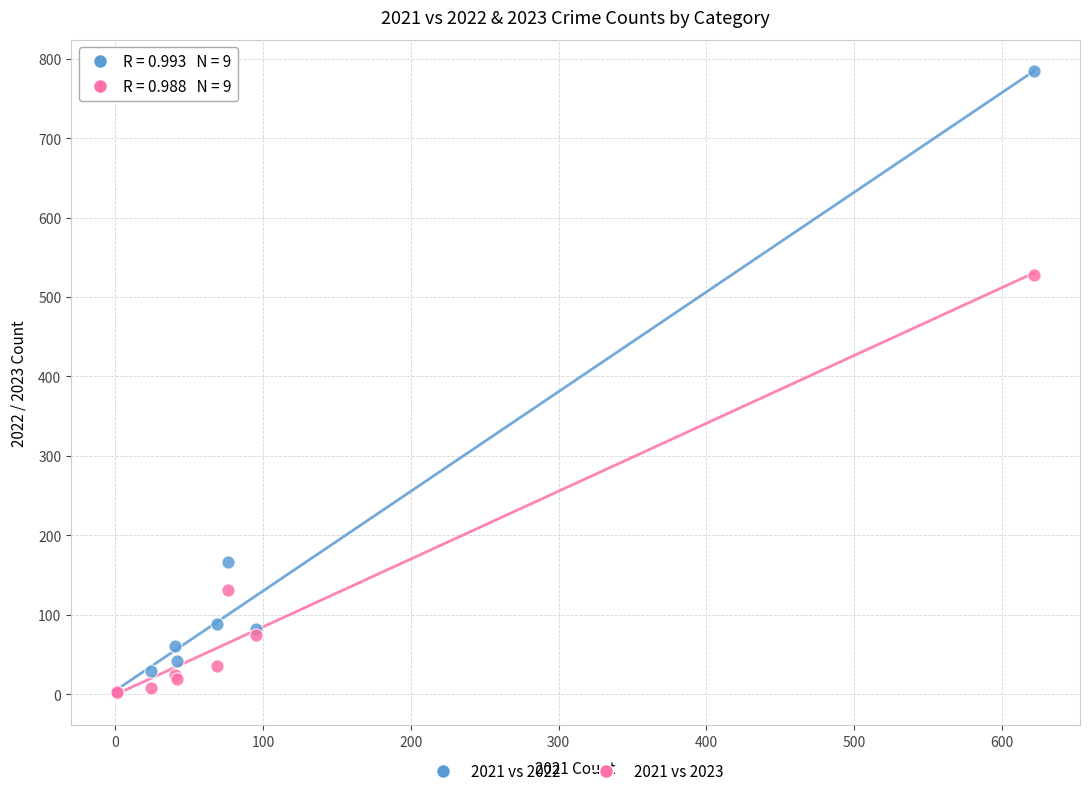

Which series has the largest Y range (max minus min)?

2021 vs 2022